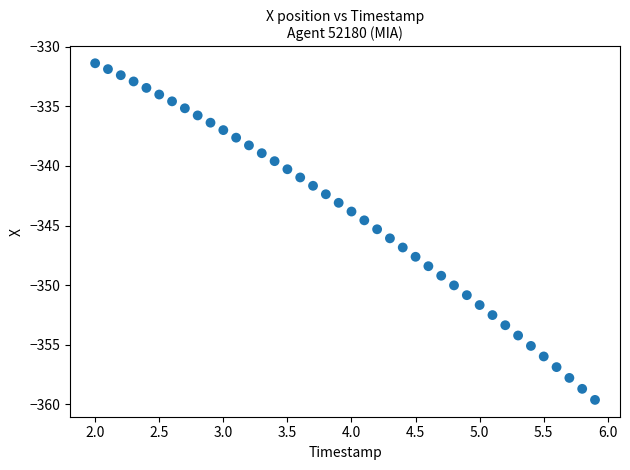

What is the range of Y values (max minus min)?

28.2